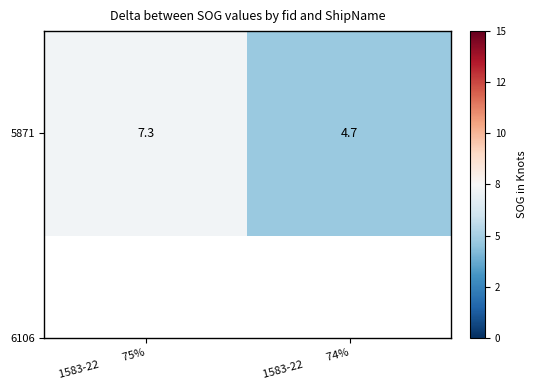

What is the sum of the values at 1583-22          75% and 1583-22          74%?

12.0